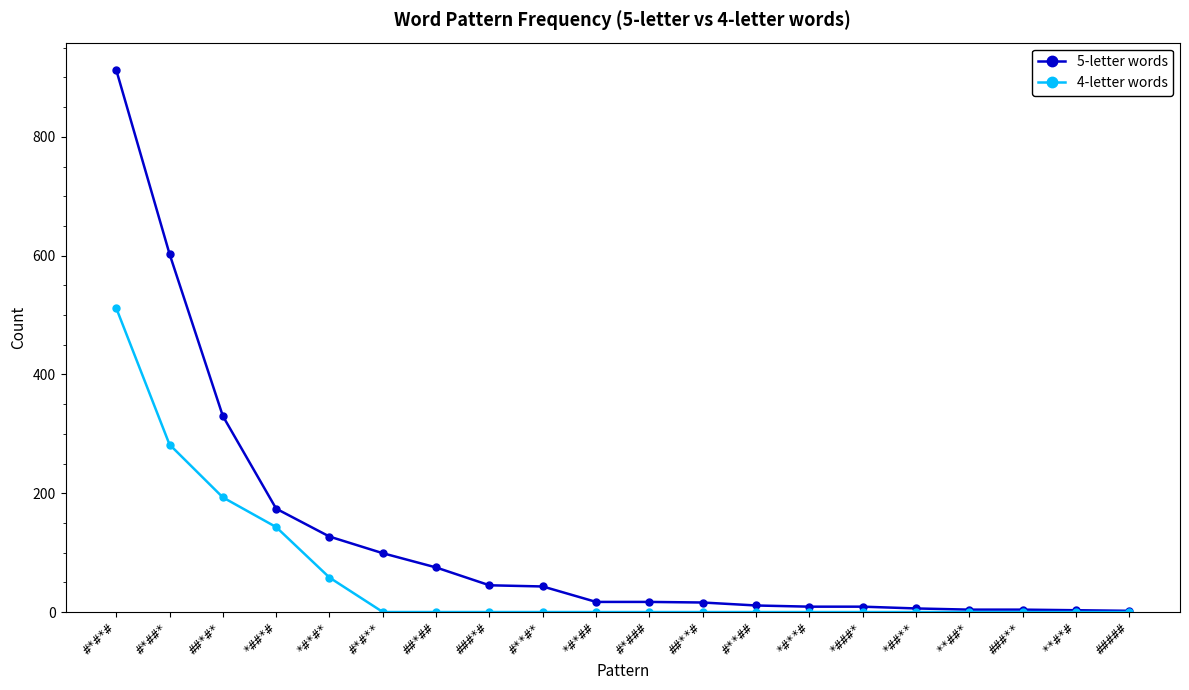

Which series has the largest range (max minus min)?

5-letter words